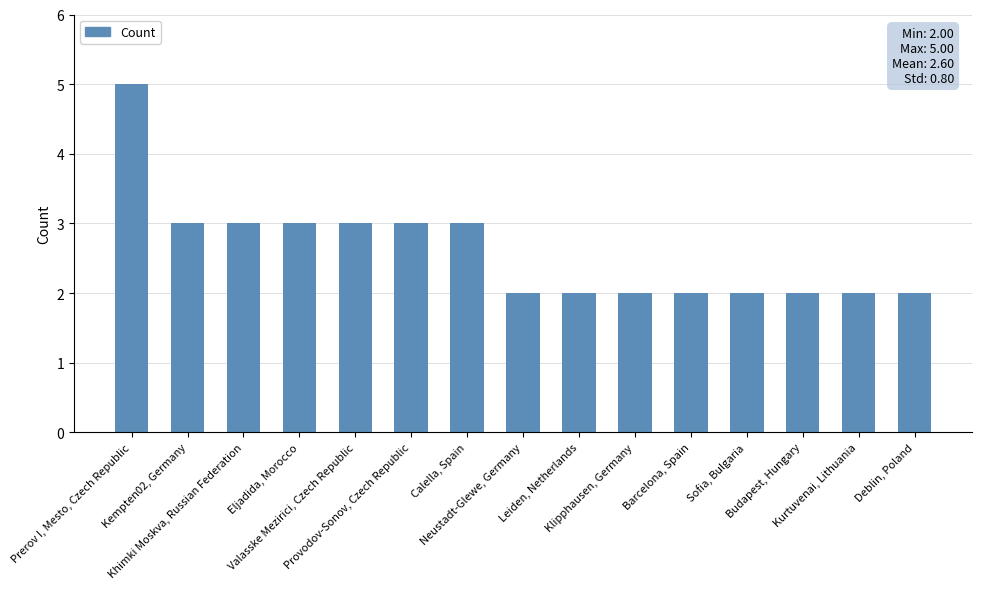

Does the chart contain any negative values?

No